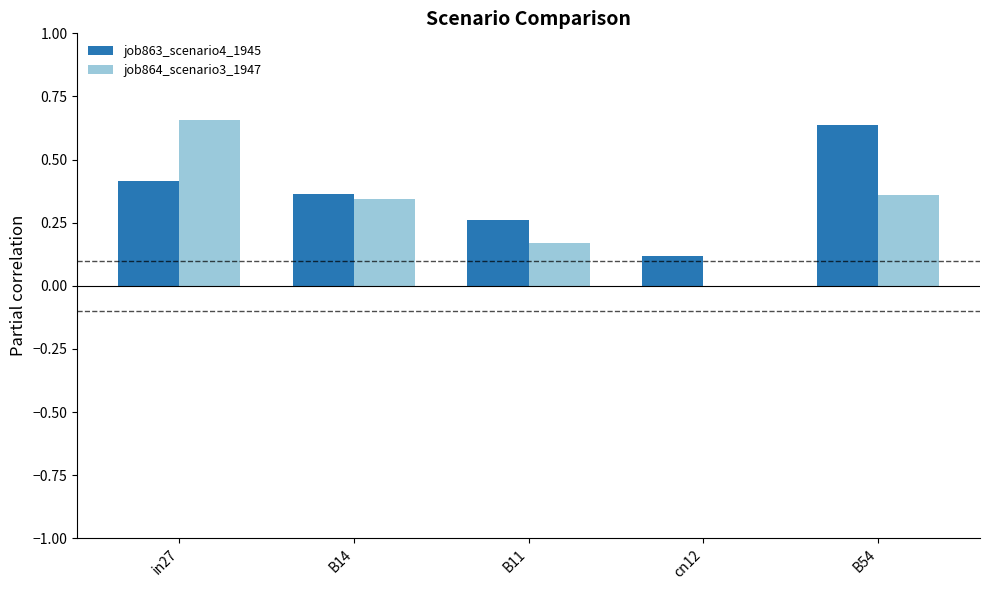

The value of job864_scenario3_1947 at cn12 is -0.4. True or false?

False